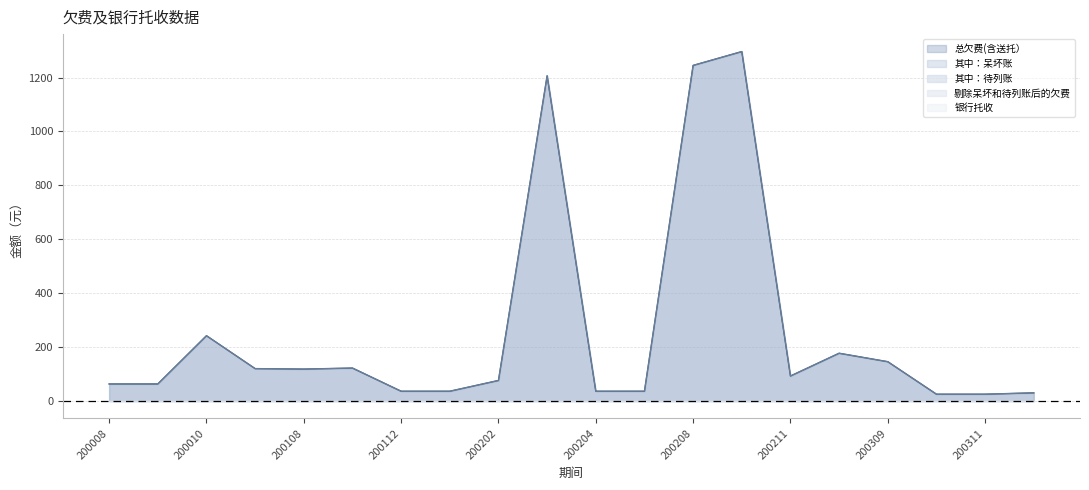

At which category does 总欠费(含送托） reach its first local valley?

200108